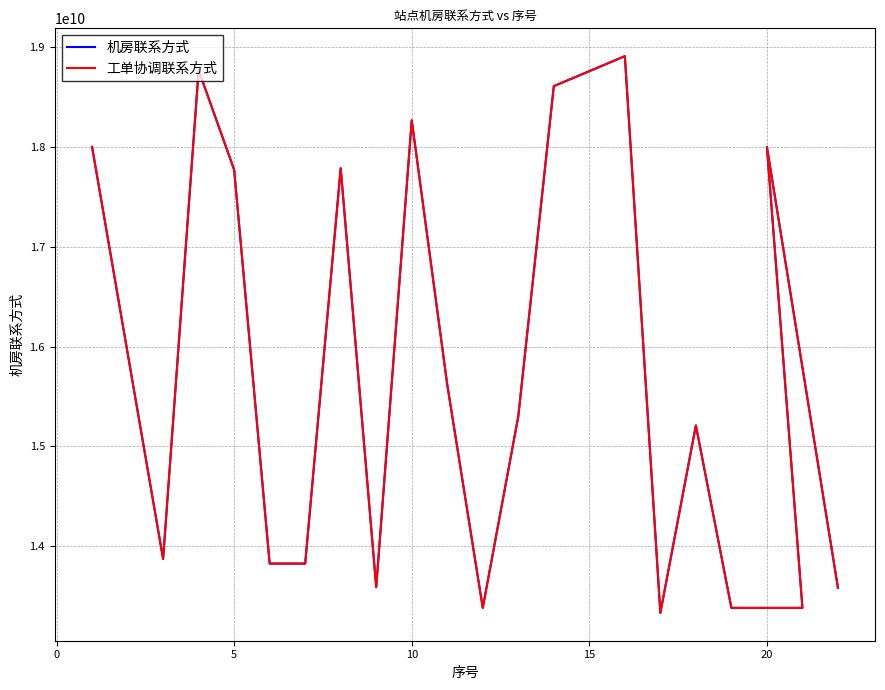

True or false: 工单协调联系方式 and 机房联系方式 intersect in this chart.

False